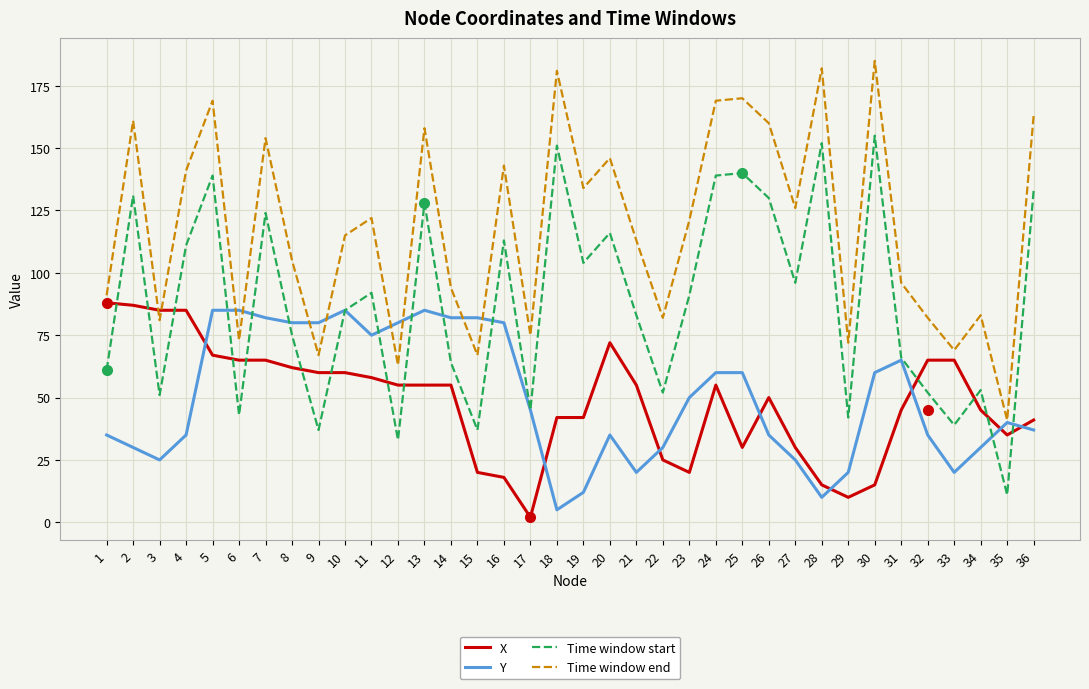

True or false: X has a value of 24 at 35.

False